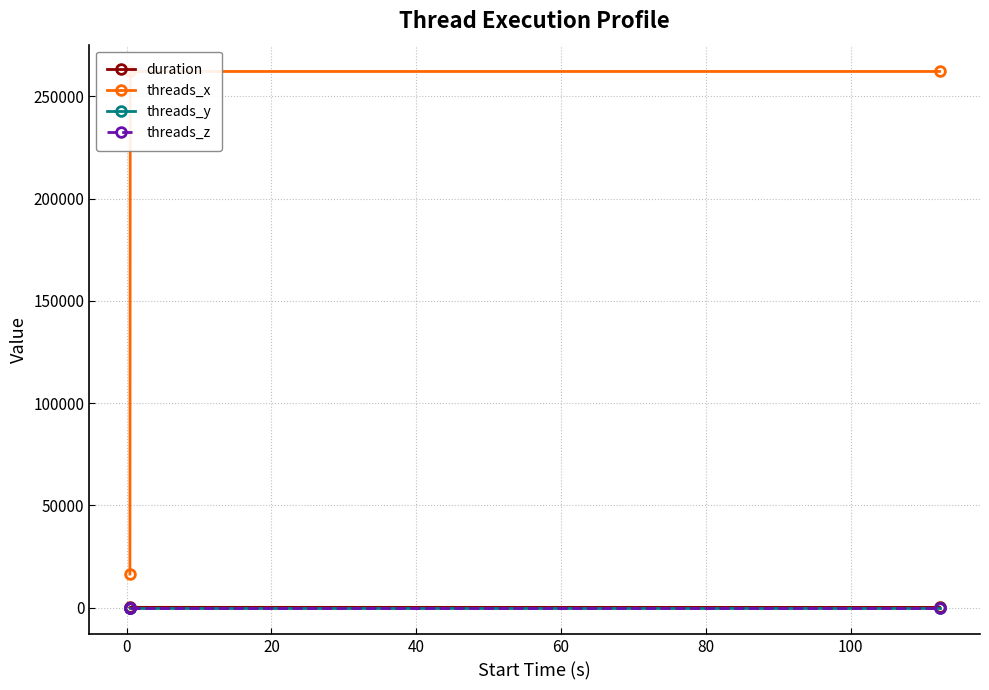

The duration series shows 122.6 at 20. True or false?

False